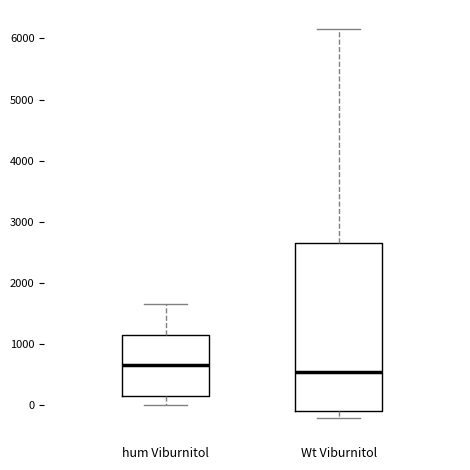

Reading left to right, transcribe this box plot: for each box, give where its median line is, the range the box spans, and where its two whiskers end, as read against the y-axis. The values are not printed on the chart, so give them approximately, as read against the axis.

hum Viburnitol: median 600, box 200 to 1100, whiskers 0 to 1600
Wt Viburnitol: median 500, box -100 to 2700, whiskers -200 to 6100